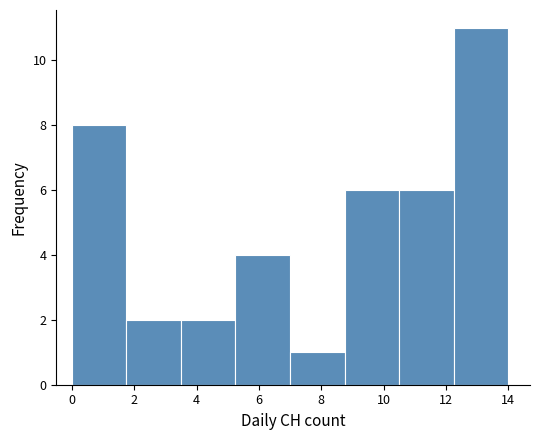

How tall is the bar that spans 5.25 to 7.00 on the x-axis? Neither the bar edges nor the heights are printed on the chart, so give them approximately, as read against the axes.

4